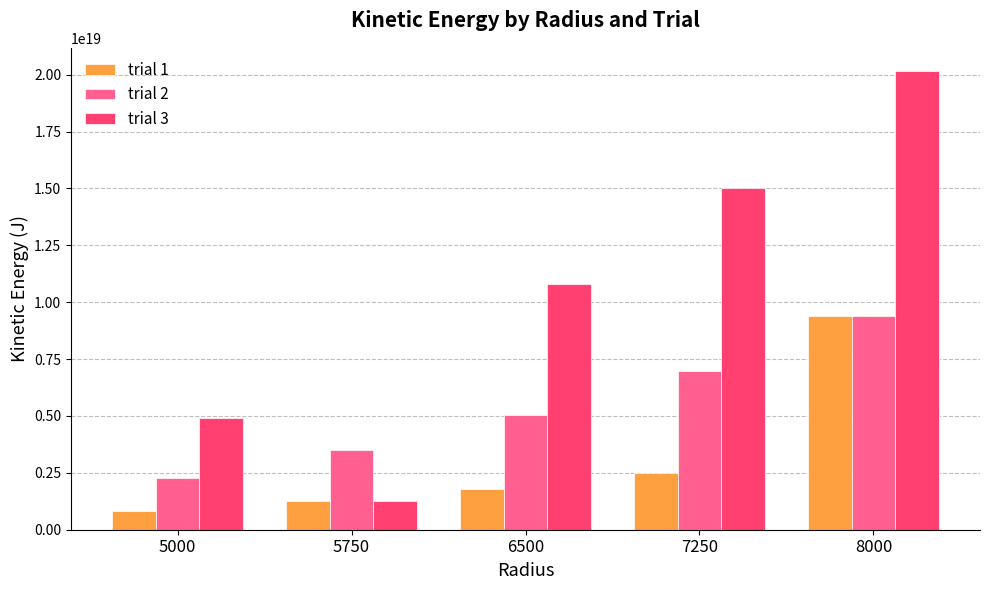

Is the value of trial 1 at 6500 greater than the value of trial 2 at 6500?

No